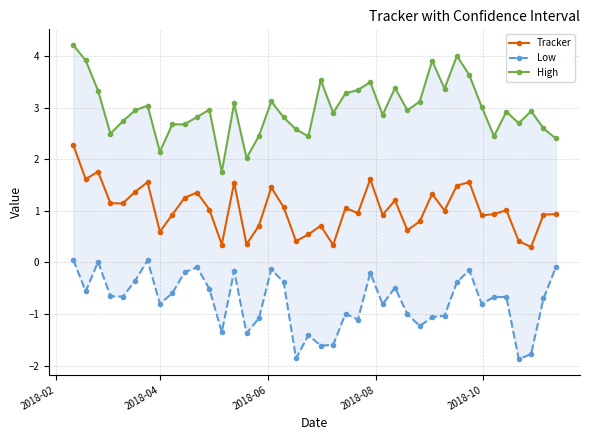

What is the highest value of the Tracker series?

2.3